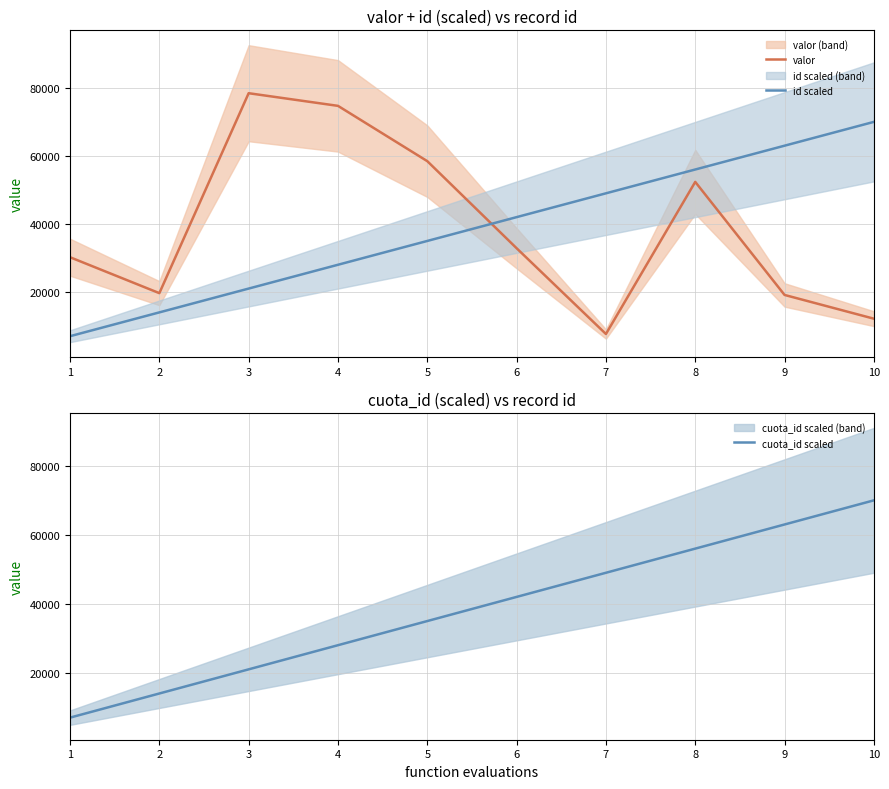

True or false: valor has a value of 44837 at 4.

False